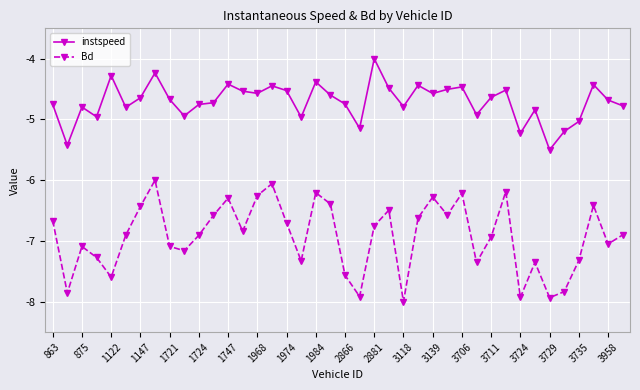

What is the value of the Bd point at the 29th from the left?

-6.2